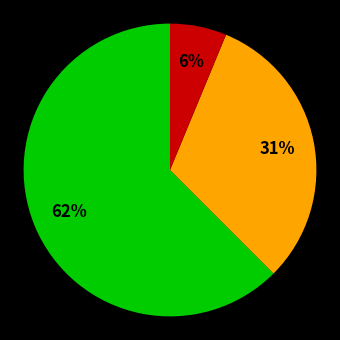

Is there a majority slice in this chart?

Yes